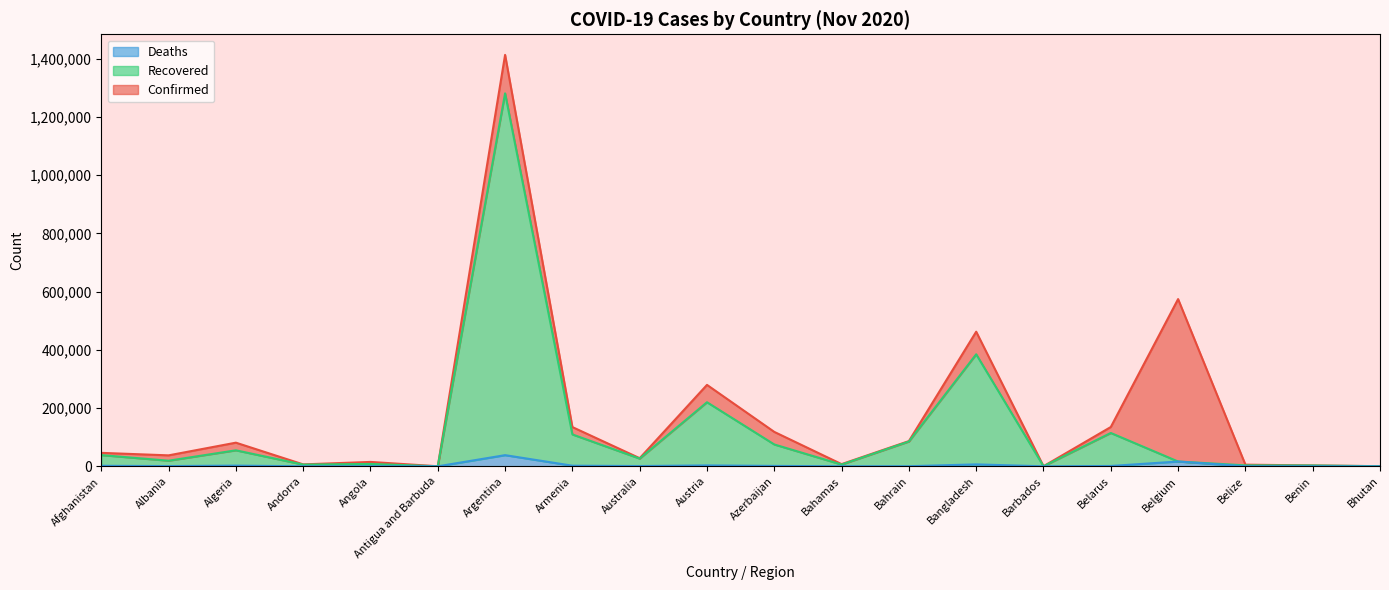

List the series in order of their peak value, highest first.

Confirmed, Recovered, Deaths